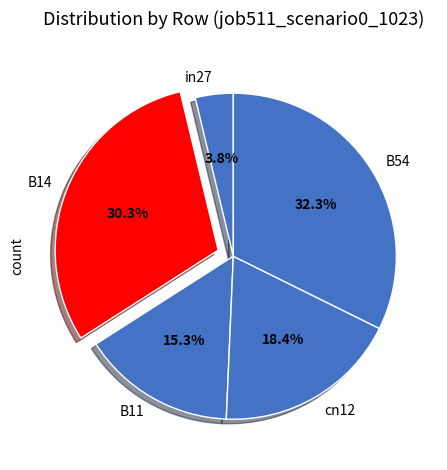

Which has a higher value, B54 or B11?

B54